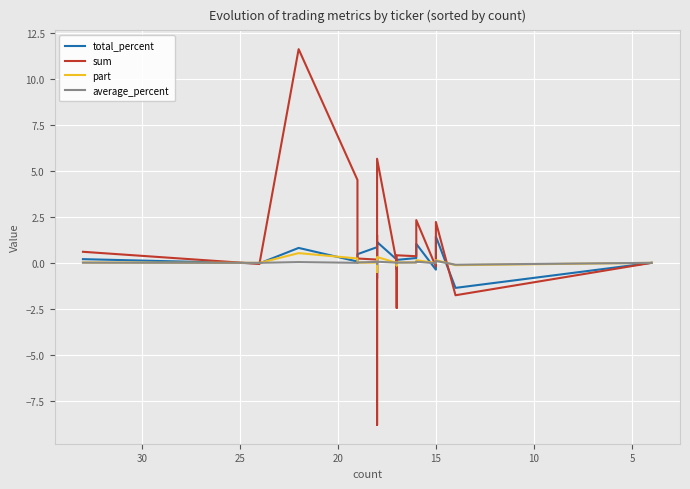

How many times do total_percent and part cross each other?

11